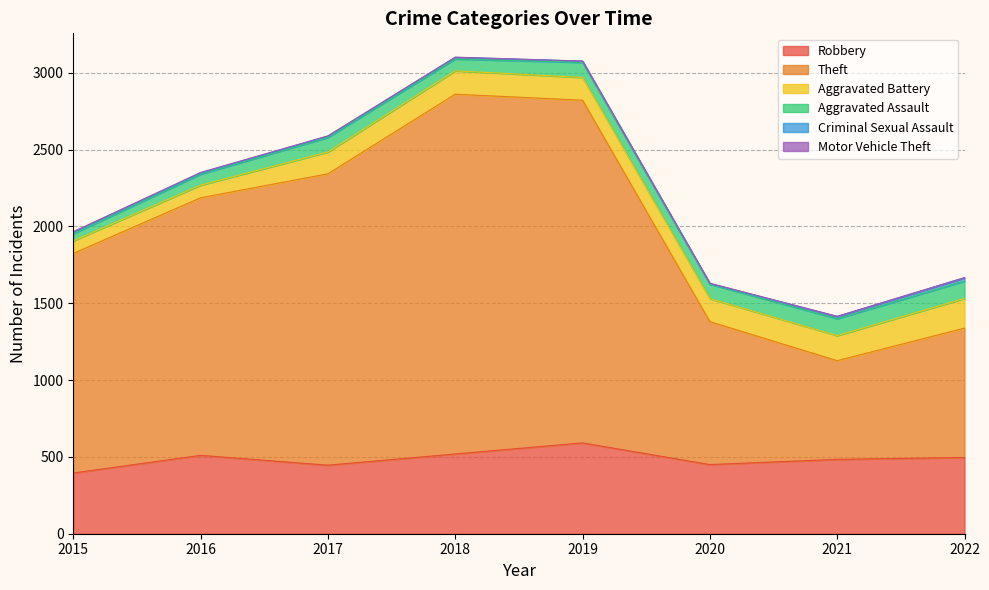

True or false: Theft and Robbery intersect in this chart.

False